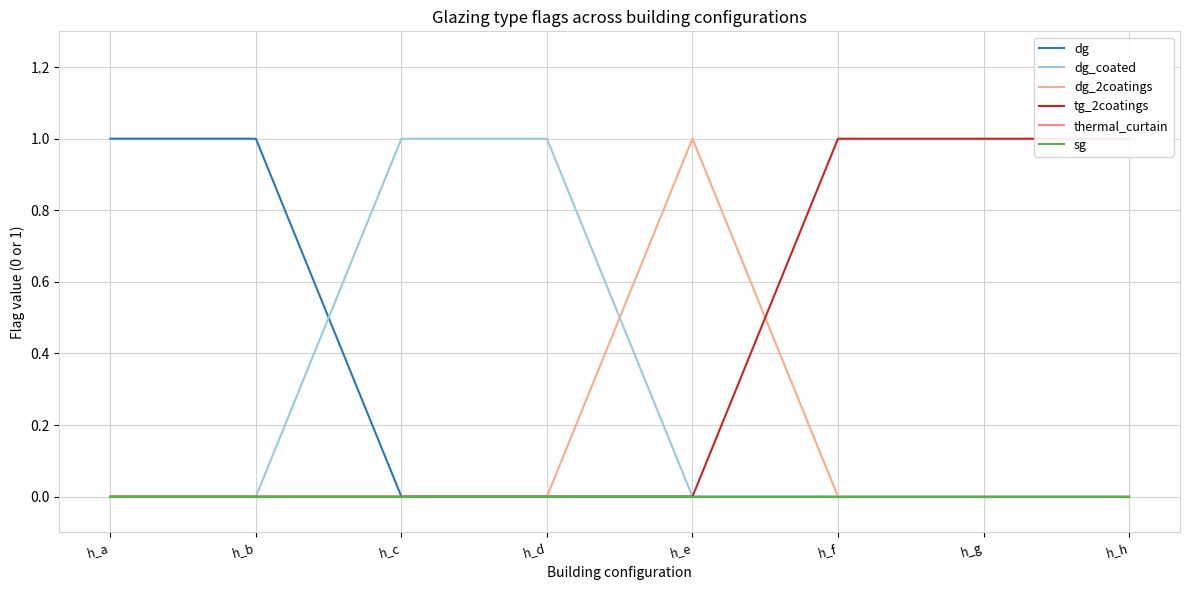

Reading left to right, list all the values displayed in this chart.

dg: 1	1	0	0	0	0	0	0
dg_coated: 0	0	1	1	0	0	0	0
dg_2coatings: 0	0	0	0	1	0	0	0
tg_2coatings: 0	0	0	0	0	1	1	1
thermal_curtain: 0	0	0	0	0	0	0	0
sg: 0	0	0	0	0	0	0	0